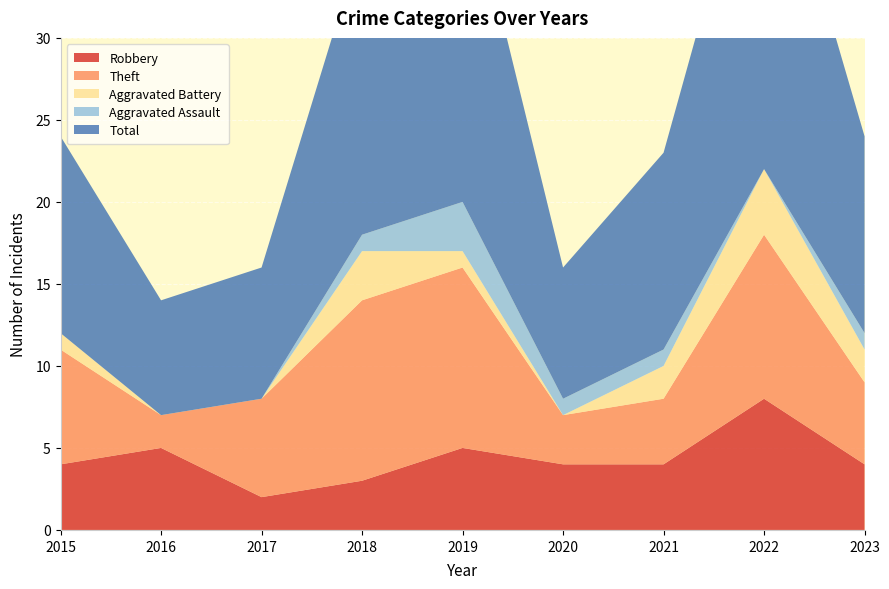

Reading right to left, list all the values displayed in this chart.

Robbery: 4	8	4	4	5	3	2	5	4
Theft: 5	10	4	3	11	11	6	2	7
Aggravated Battery: 2	4	2	0	1	3	0	0	1
Aggravated Assault: 1	0	1	1	3	1	0	0	0
Total: 12	23	12	8	21	18	8	7	12